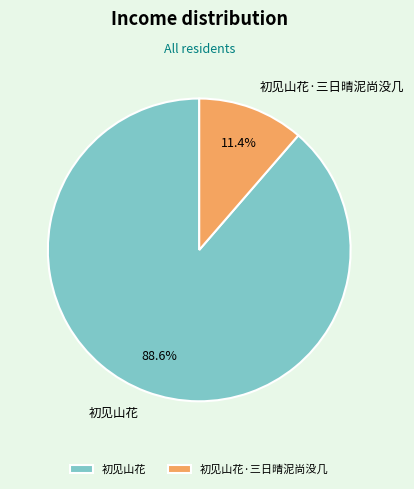

How many segments does this pie chart have?

2